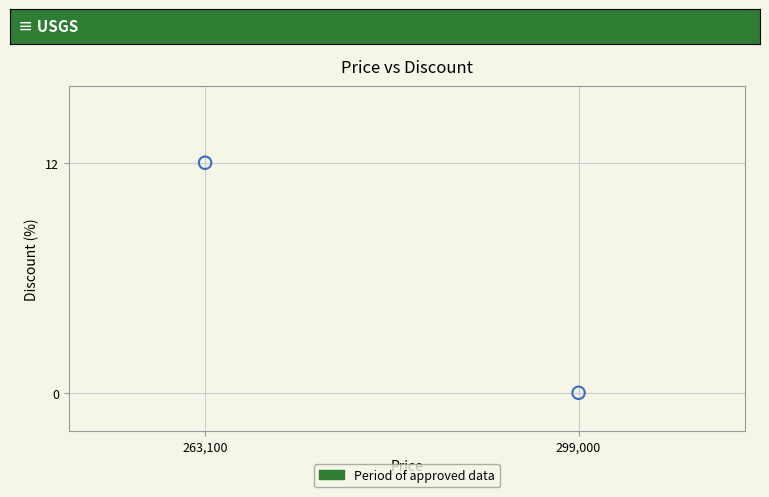

What is the range of X values (max minus min)?

35900